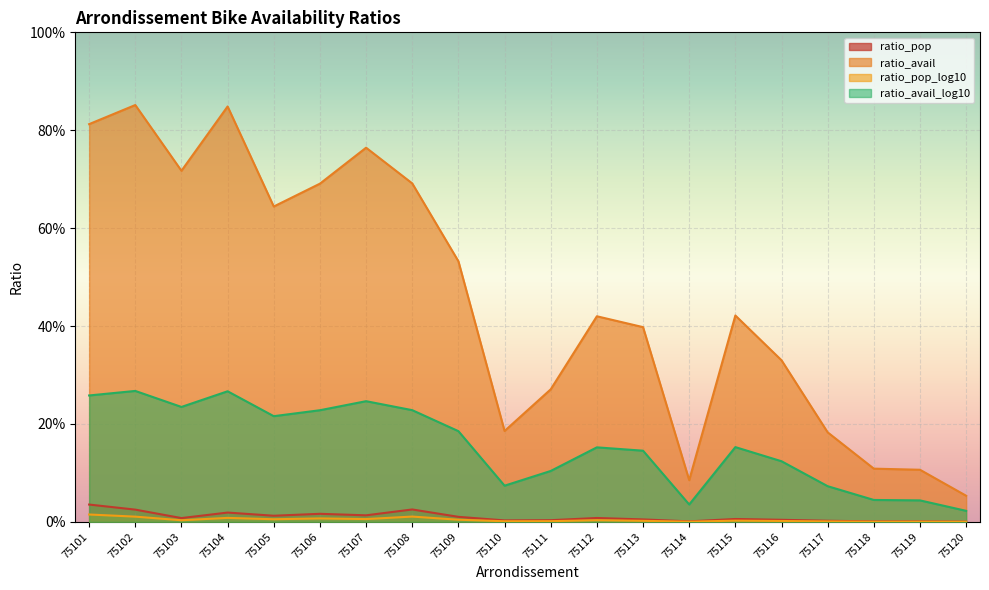

Which series has the widest spread of values?

ratio_avail